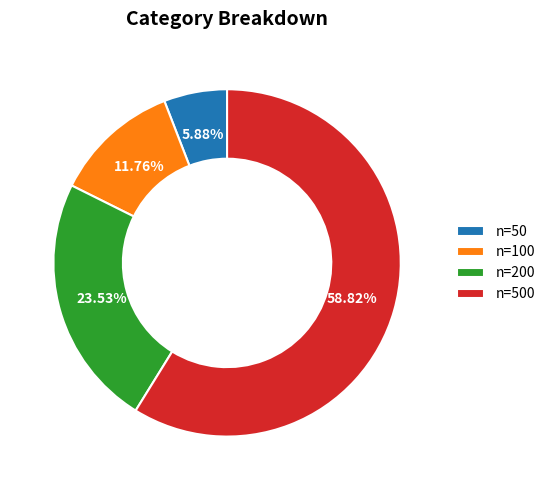

Which category has the smallest portion of the pie?

n=50